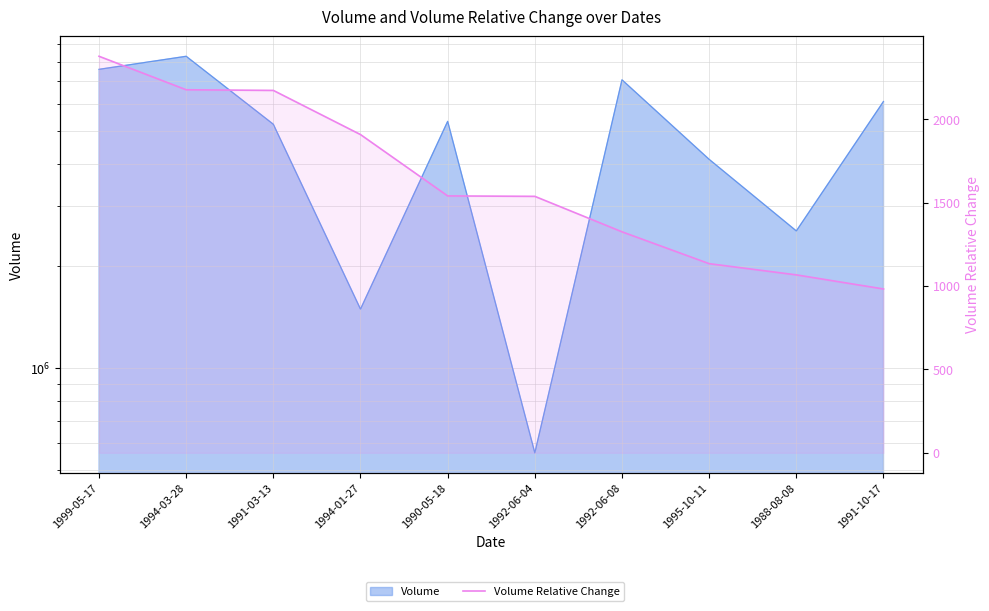

The chart shows a value of 1539.8 at 1990-05-18. True or false?

True